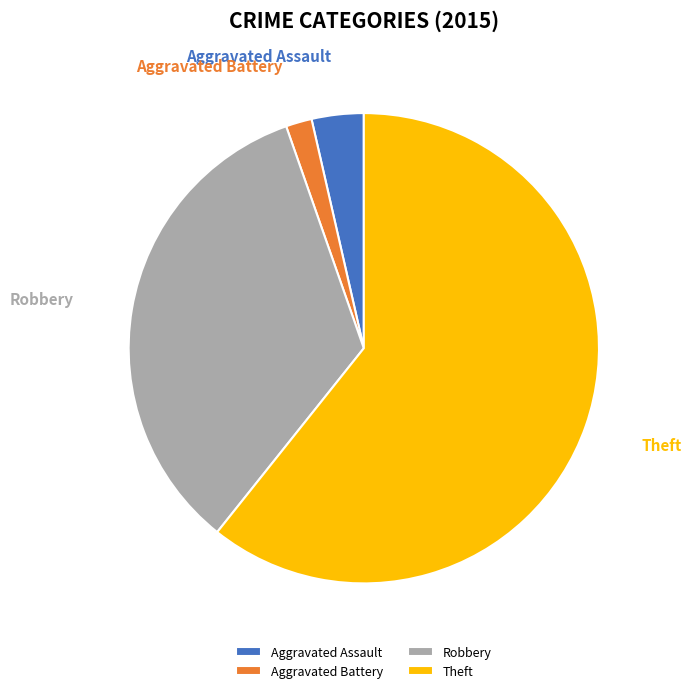

True or false: Aggravated Battery accounts for 2% of the total.

True